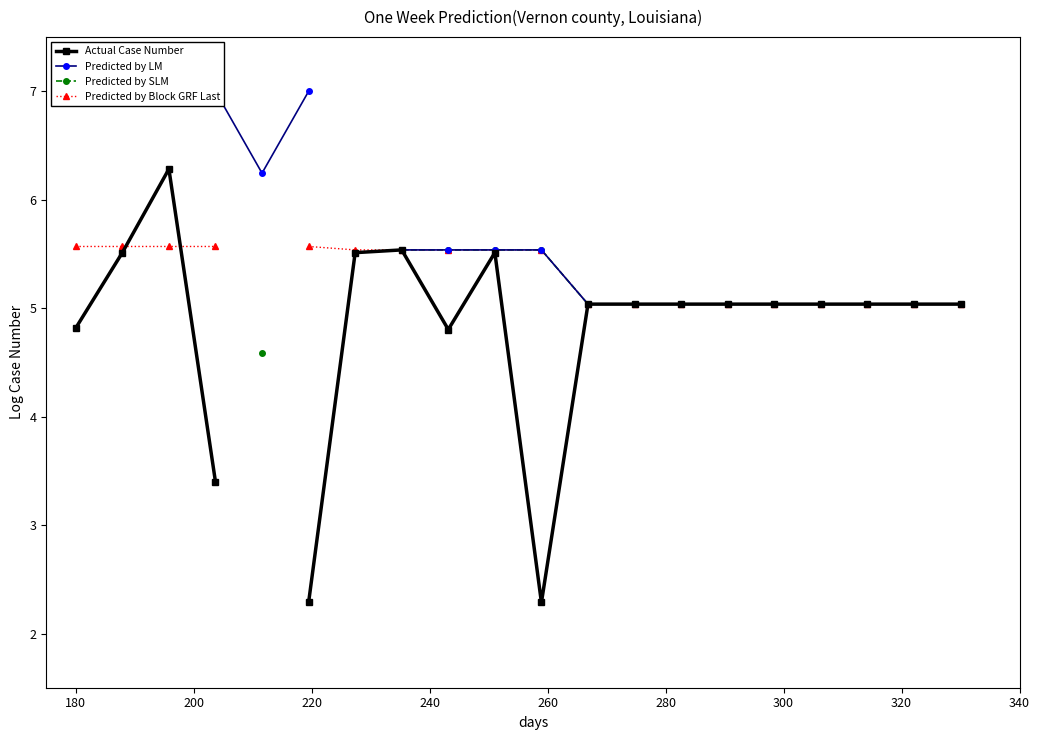

List the series in order of their overall mean, lowest first.

Actual Case Number, Predicted by LM, Predicted by SLM, Predicted by Block GRF Last